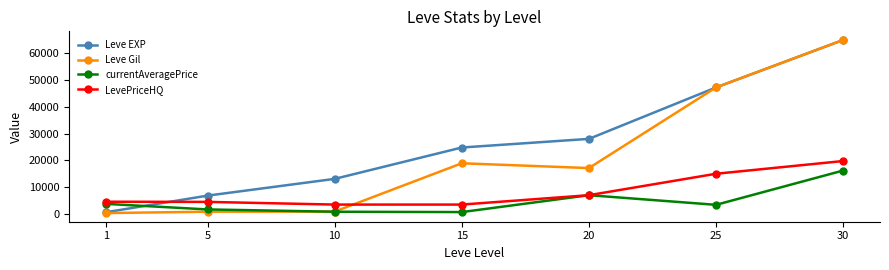

True or false: currentAveragePrice has a value of 3763 at 1.

True